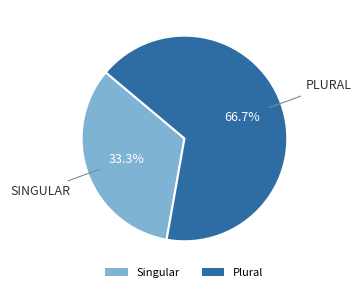

Which category accounts for the majority?

Plural